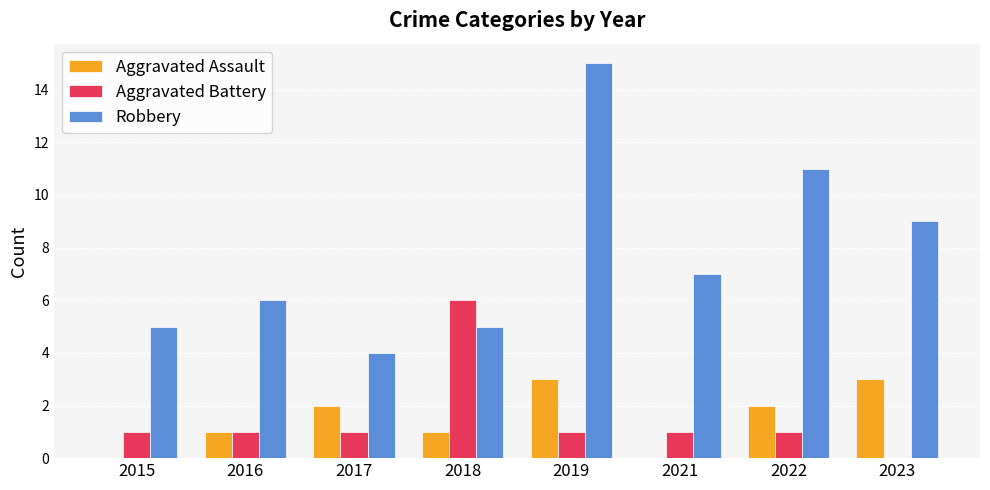

Which series has the largest total across all categories?

Robbery